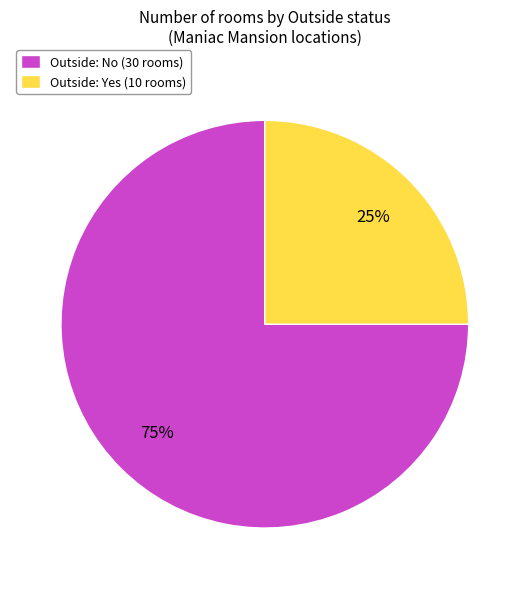

Count the number of slices in the pie.

2